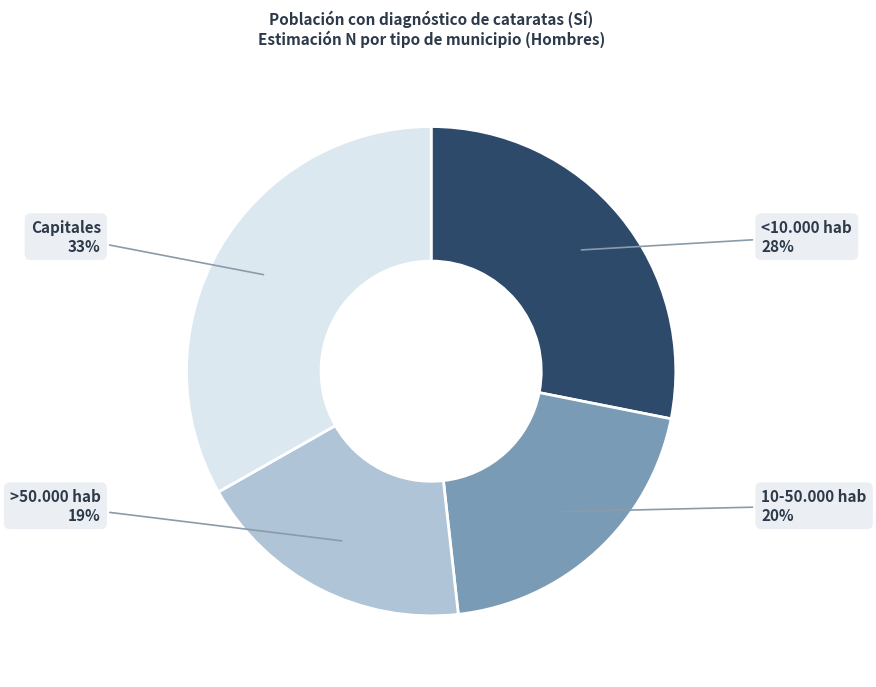

To the nearest percent, what is the average slice percentage?

25%